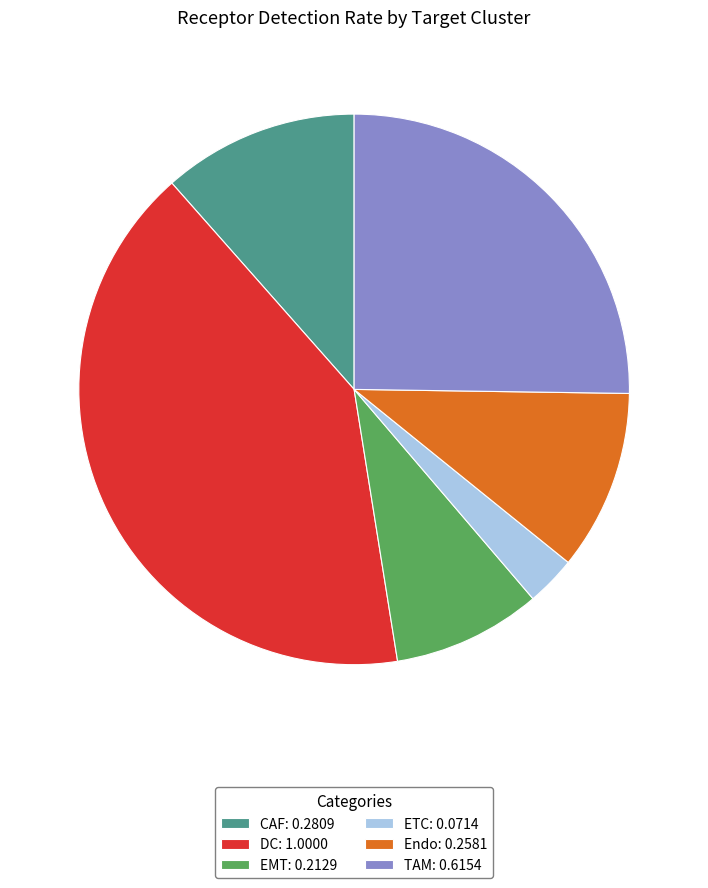

Which has a higher value, DC: 1.0000 or Endo: 0.2581?

DC: 1.0000